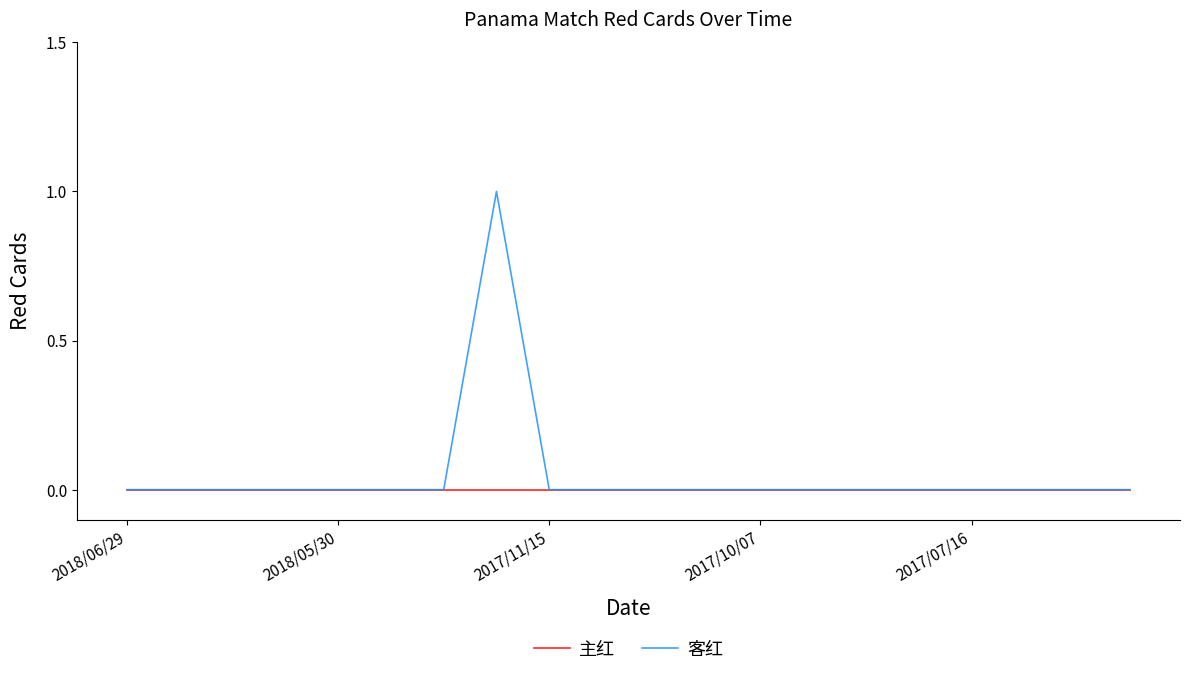

Rank the series by their average value, from highest to lowest.

客红, 主红